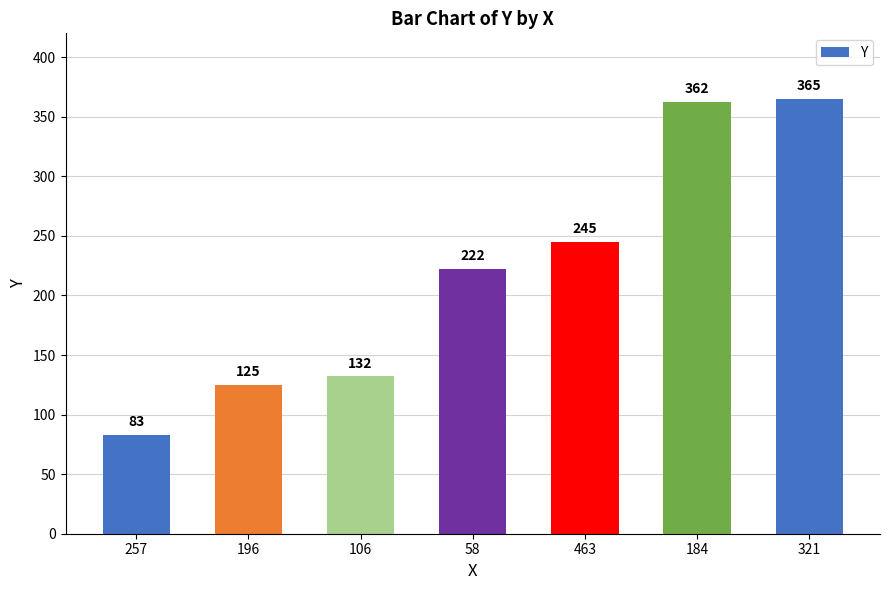

How many series are shown in this chart?

1